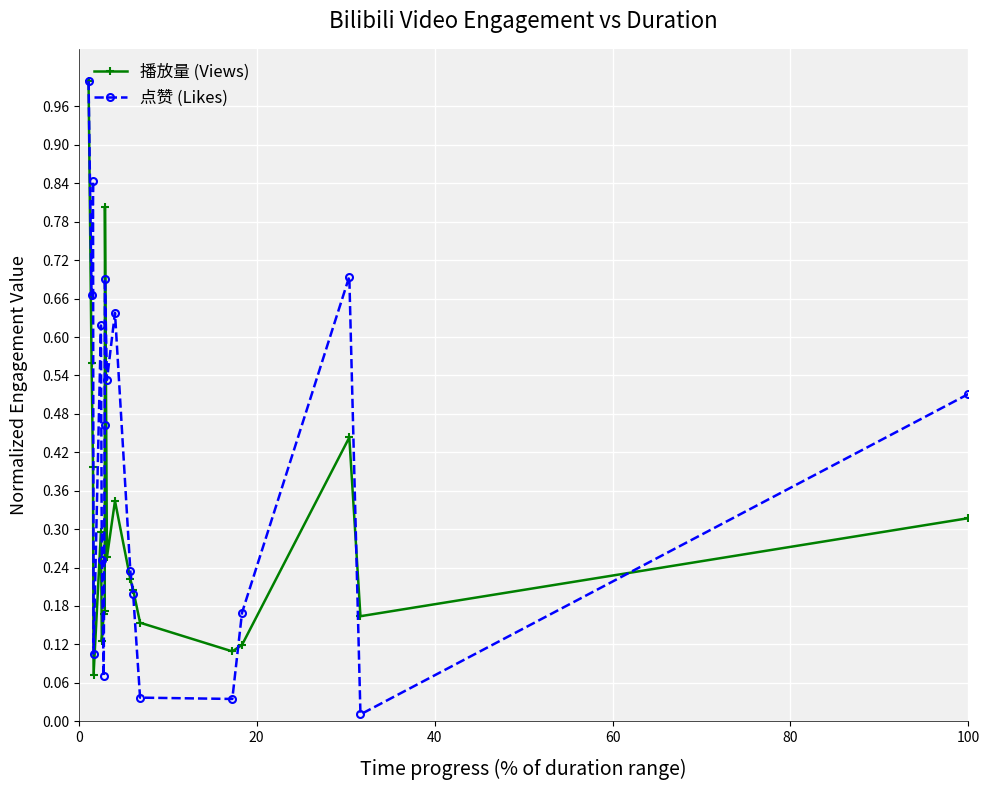

What is the sum of all 播放量 (Views) values?

5.9